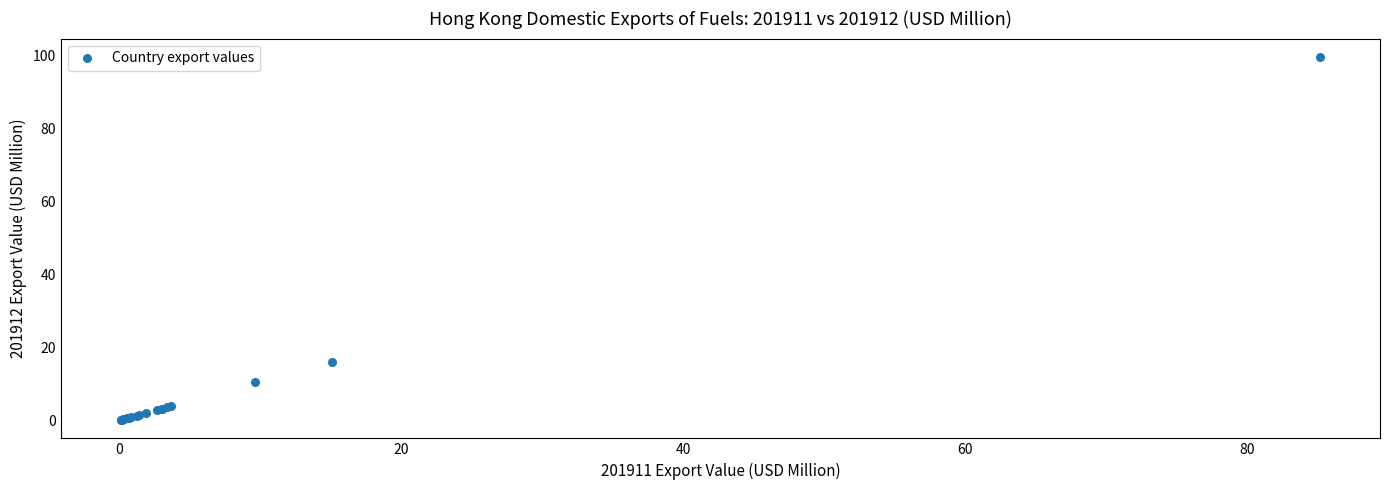

What Y value in the scatter plot is closest to 49?

16.0